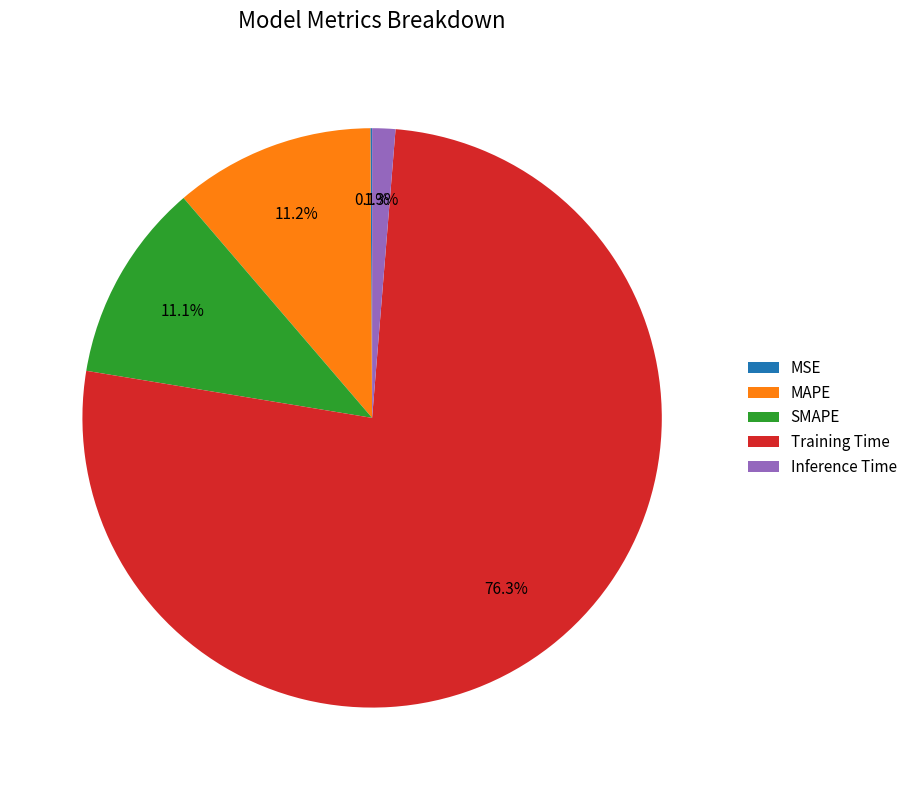

What is the largest slice in the pie chart?

Training Time